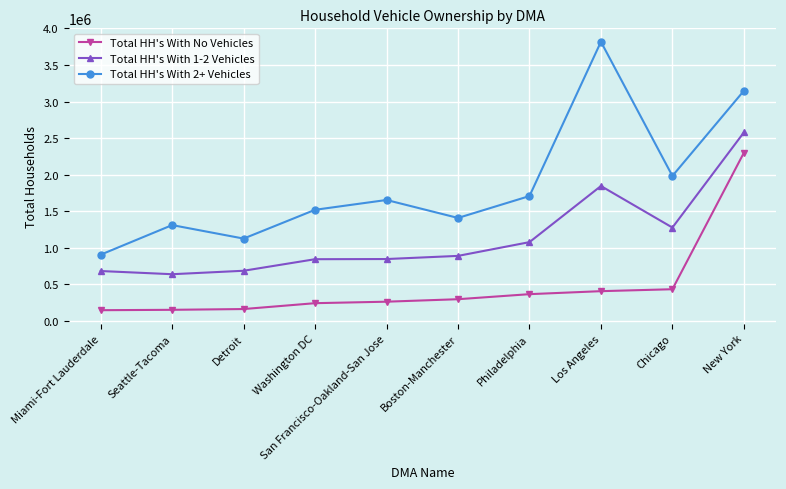

What position from the right is Seattle-Tacoma?

9